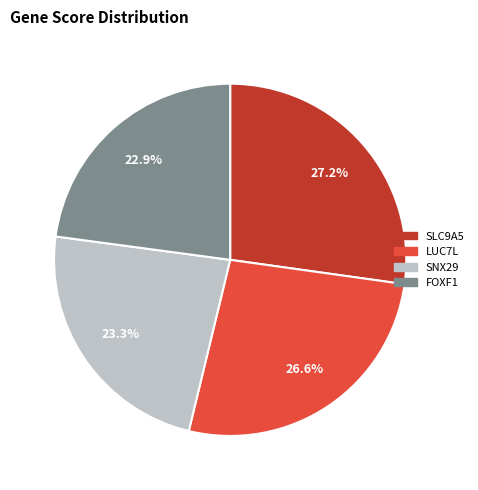

Which slice is the largest?

SLC9A5